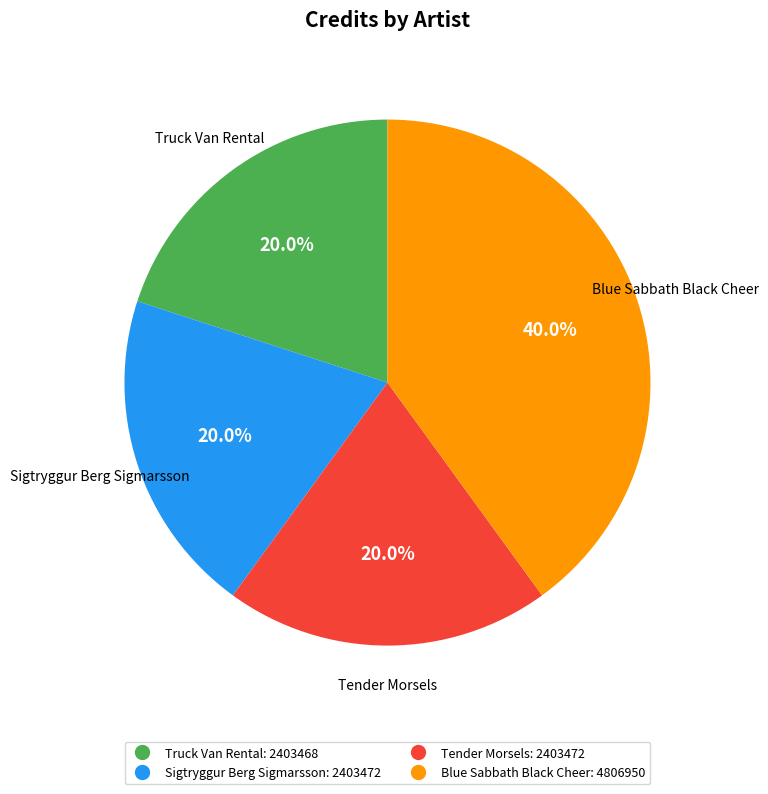

Is there any slice that represents more than half of the pie?

No